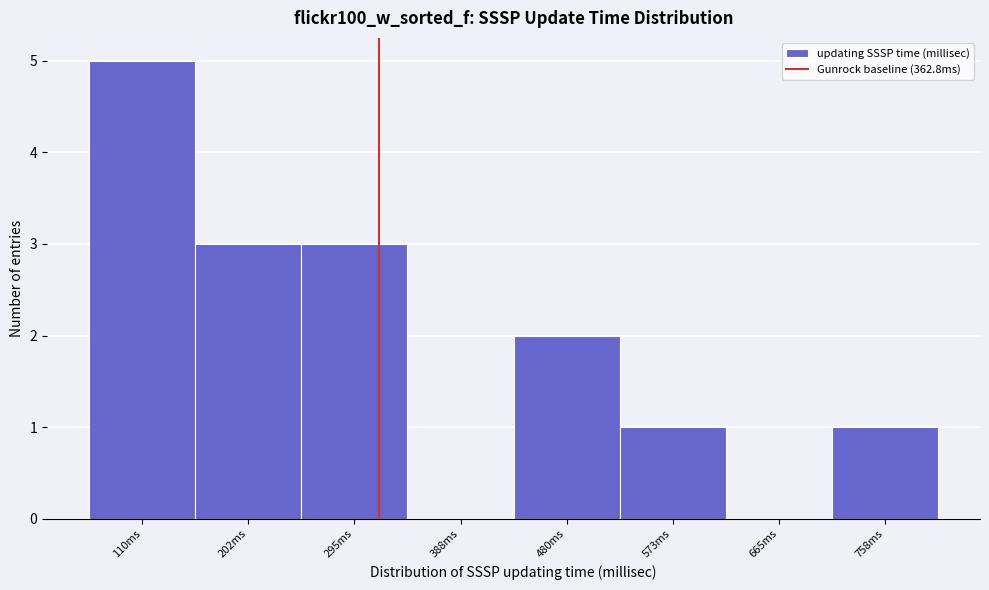

Reading right to left, extract all data points from this chart.

758ms=1	665ms=0	573ms=1	480ms=2	388ms=0	295ms=3	202ms=3	110ms=5